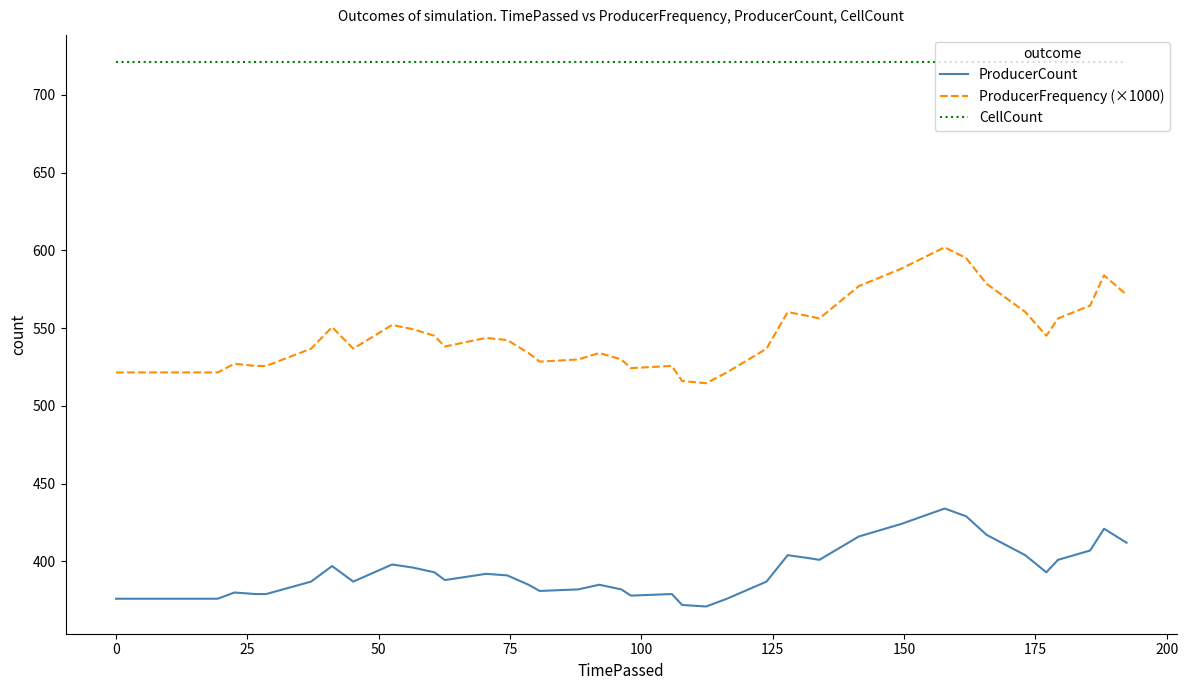

List the series in order of their overall mean, lowest first.

ProducerCount, ProducerFrequency (×1000), CellCount